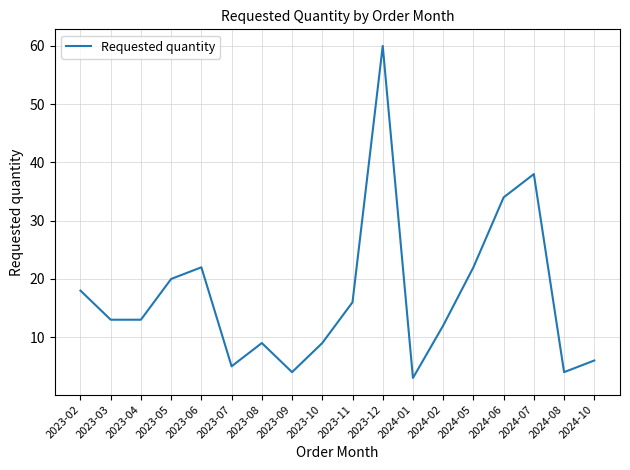

At which label is the value closest to 31?

2024-06